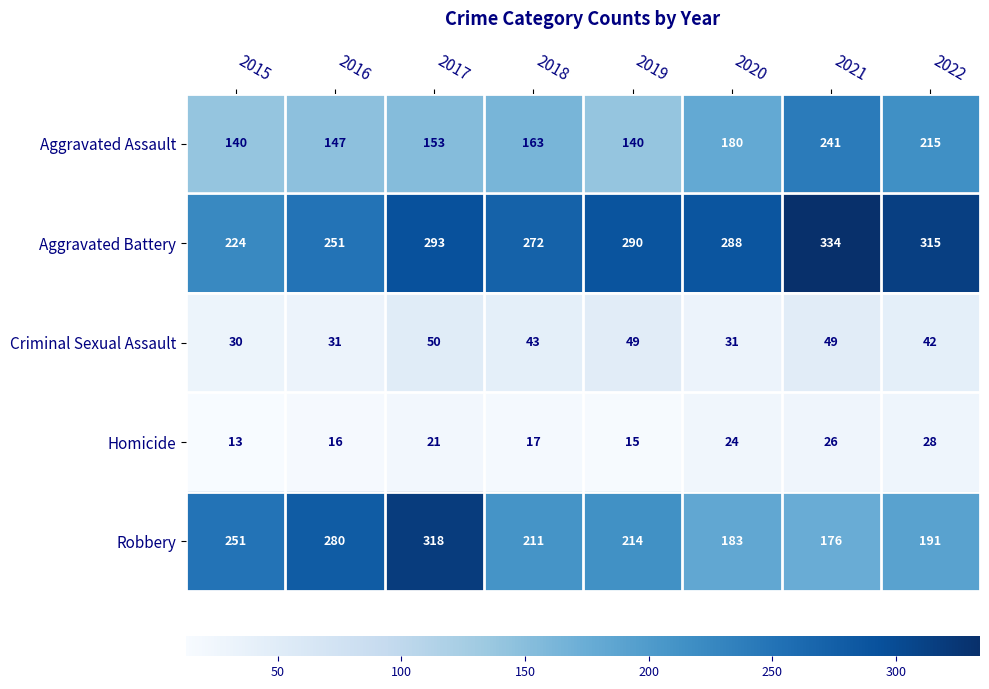

Read the Aggravated Battery value at 2021.

334